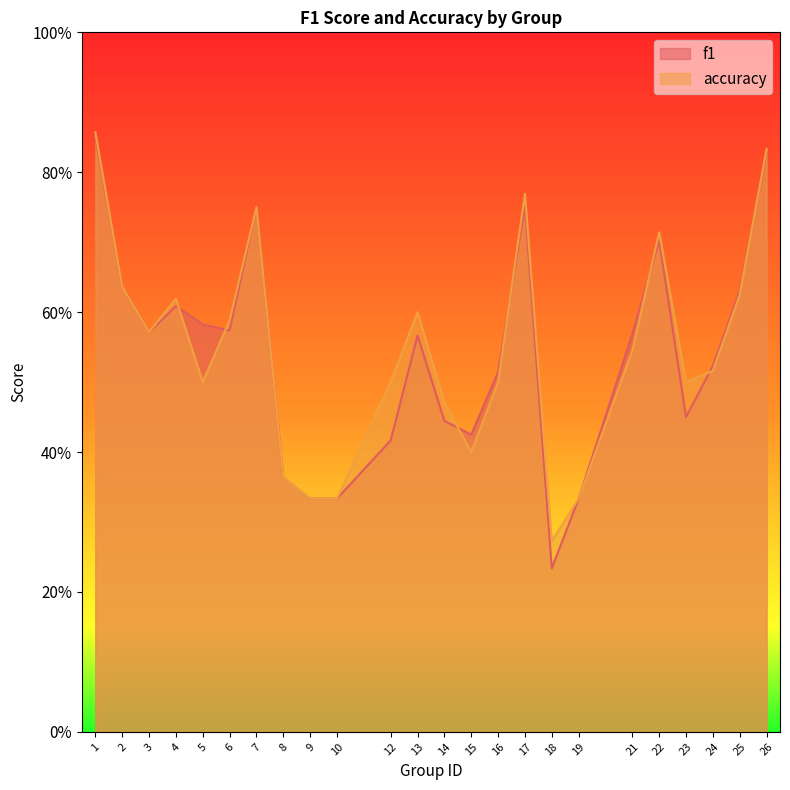

True or false: f1 and accuracy intersect in this chart.

True